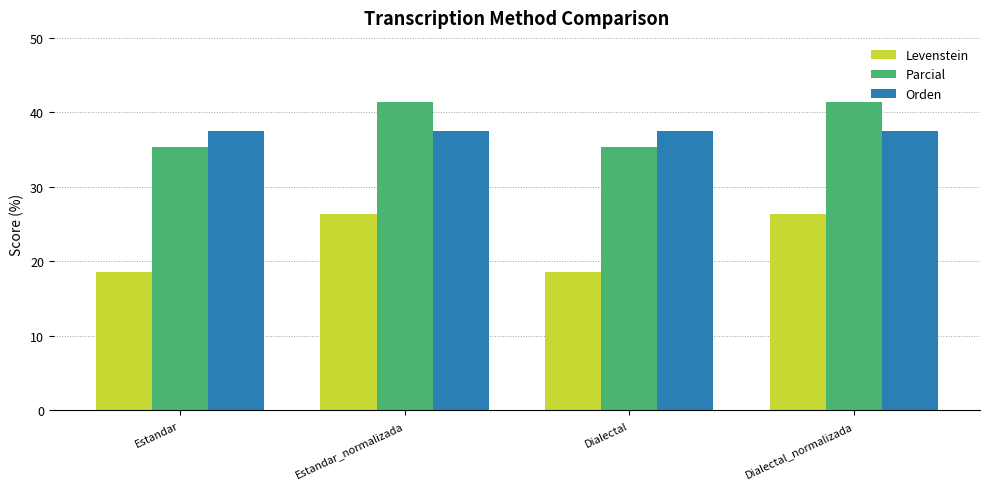

At which label does Levenstein first exceed 26?

Estandar_normalizada